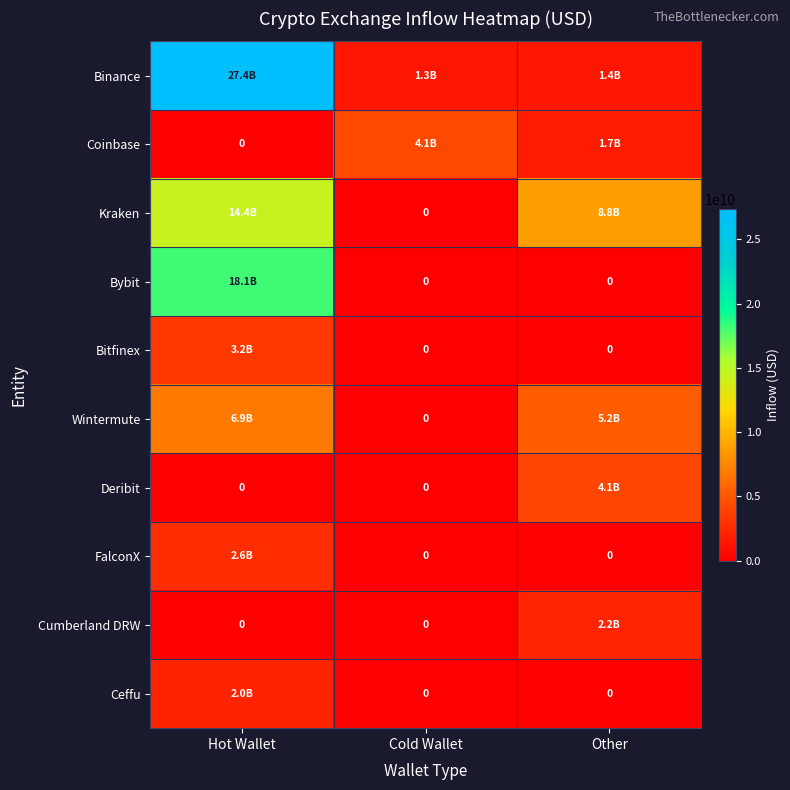

How many values in the Ceffu series exceed 0?

1